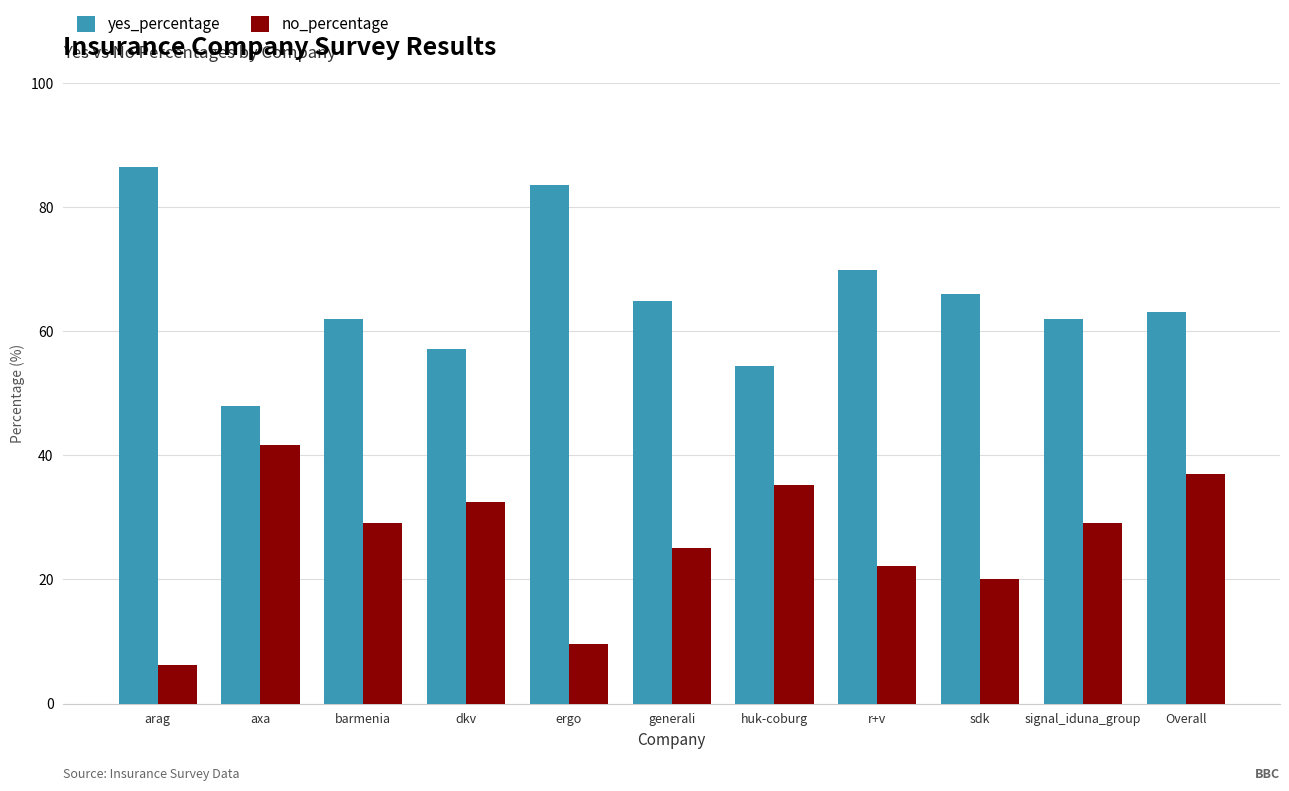

What value does the no_percentage series have at ergo?

9.5